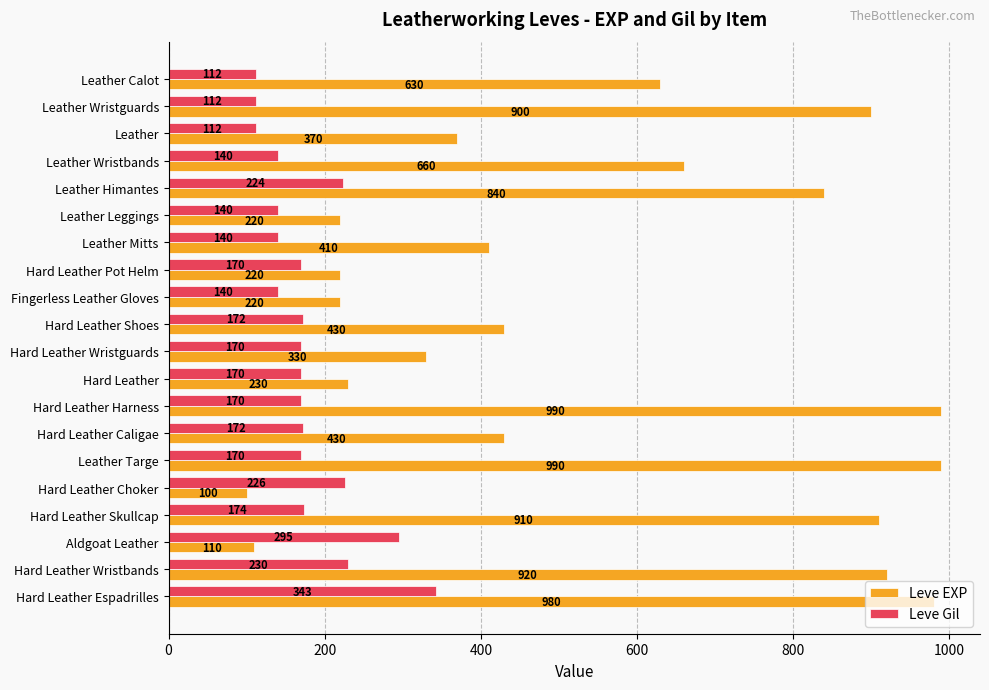

Which series changed the most between Hard Leather Shoes and Aldgoat Leather?

Leve EXP